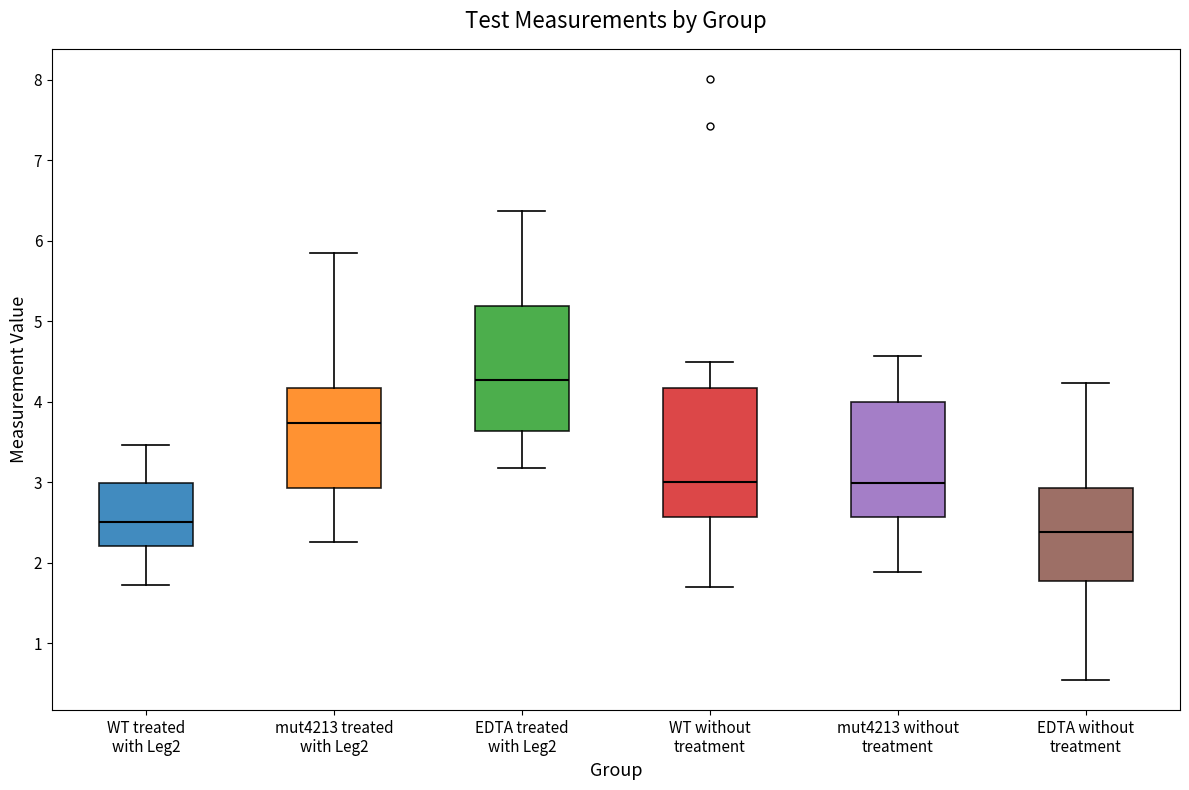

Which box's median line is the lowest?

EDTA without treatment